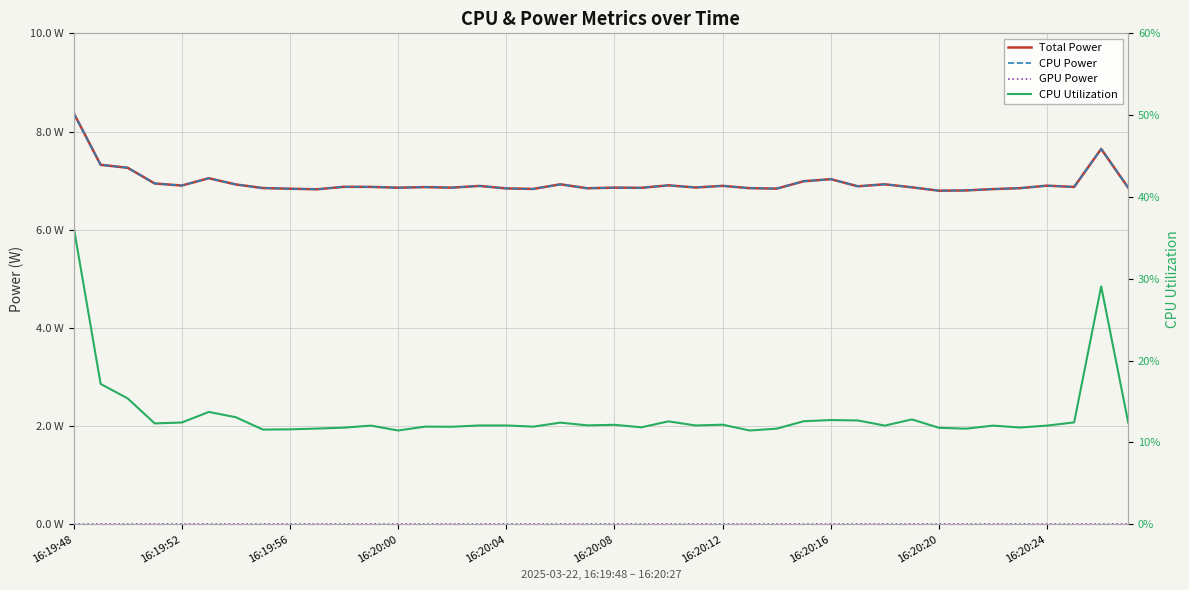

True or false: CPU Utilization has a value of 0.1 at 25.

True